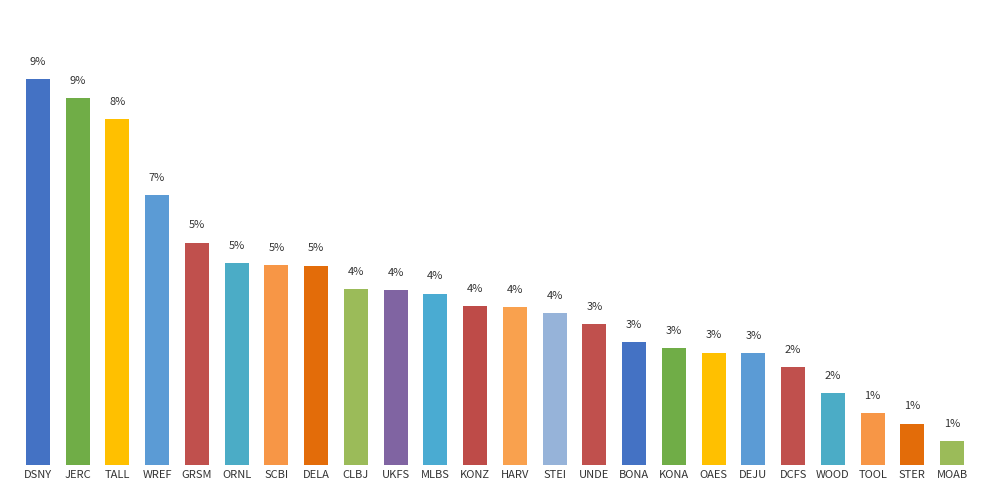

Which has a higher value, WREF or UKFS?

WREF